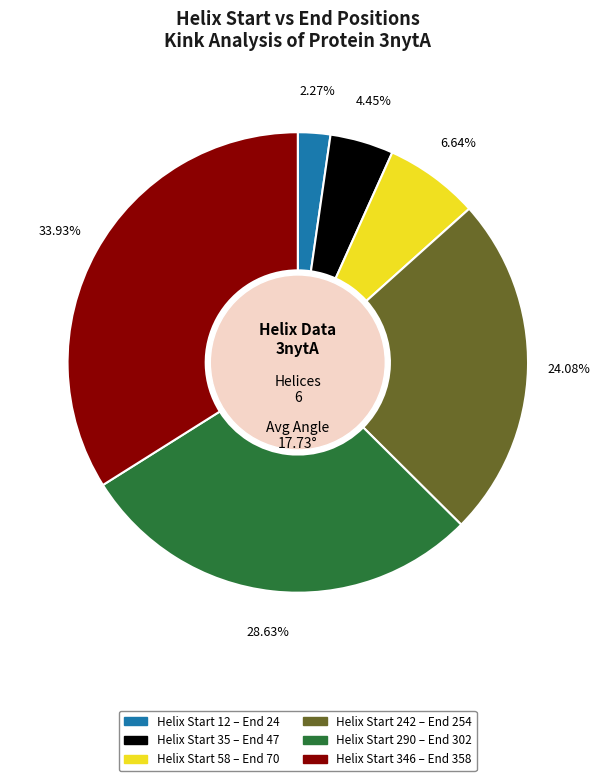

Is there a majority slice in this chart?

No